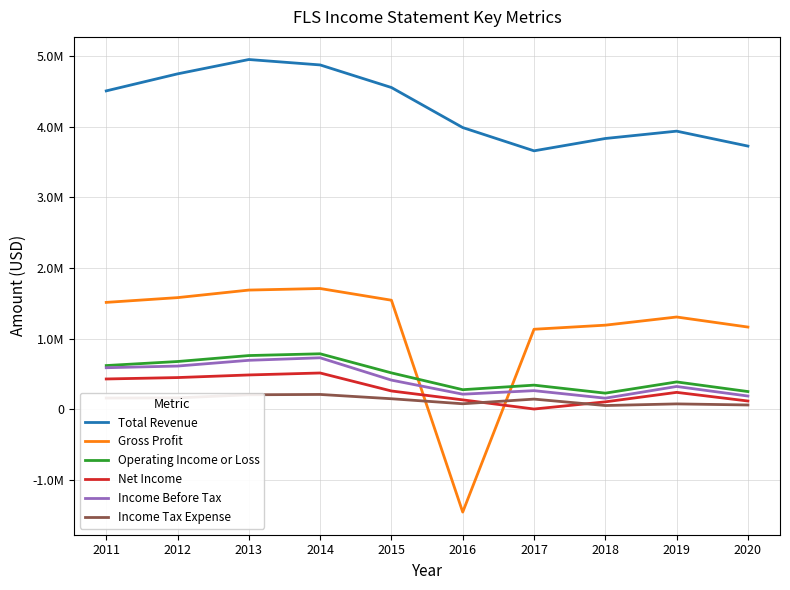

What are all the series names shown in the legend?

Total Revenue, Gross Profit, Operating Income or Loss, Net Income, Income Before Tax, Income Tax Expense